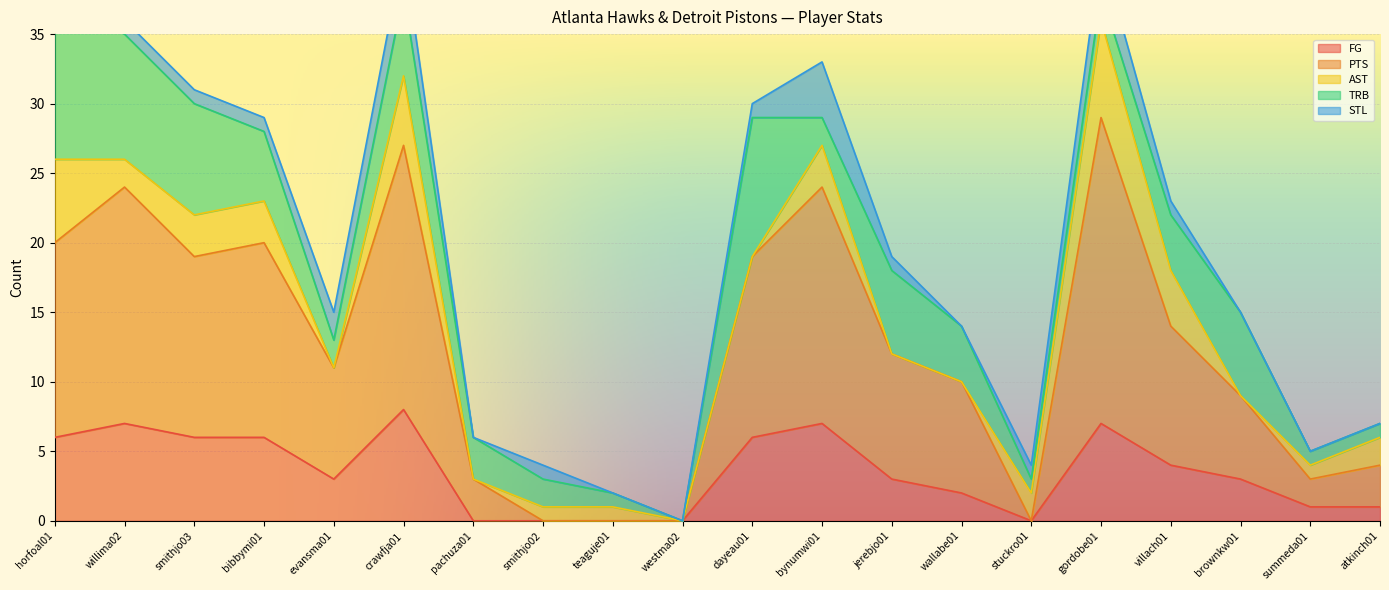

How many times do PTS and STL cross each other?

3